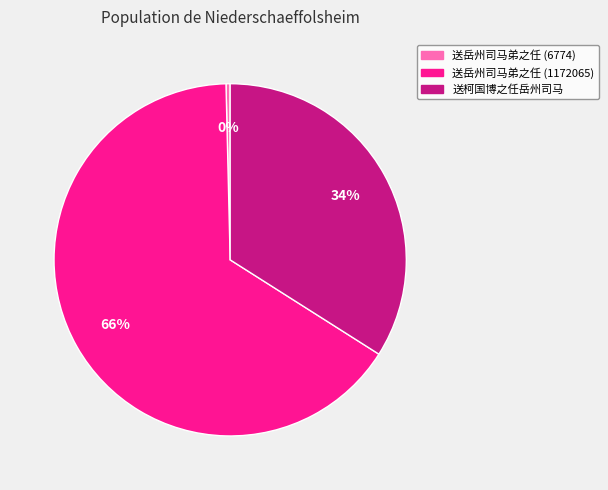

What is the smallest slice in the pie chart?

送岳州司马弟之任 (6774)